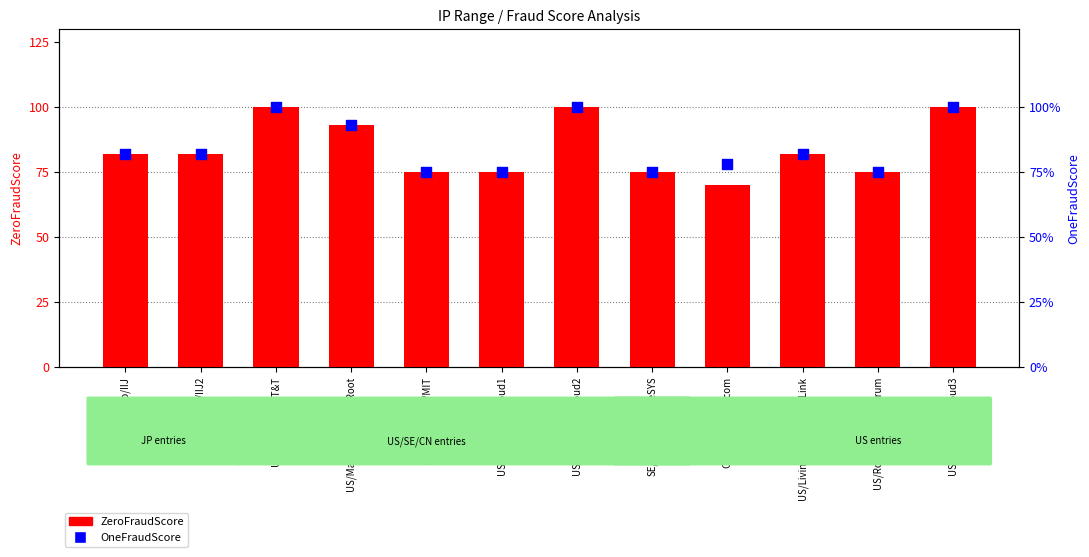

Is the value of OneFraudScore at US/MarinaDelRey/B.Root greater than the value of ZeroFraudScore at JP/Tokyo/IIJ?

Yes